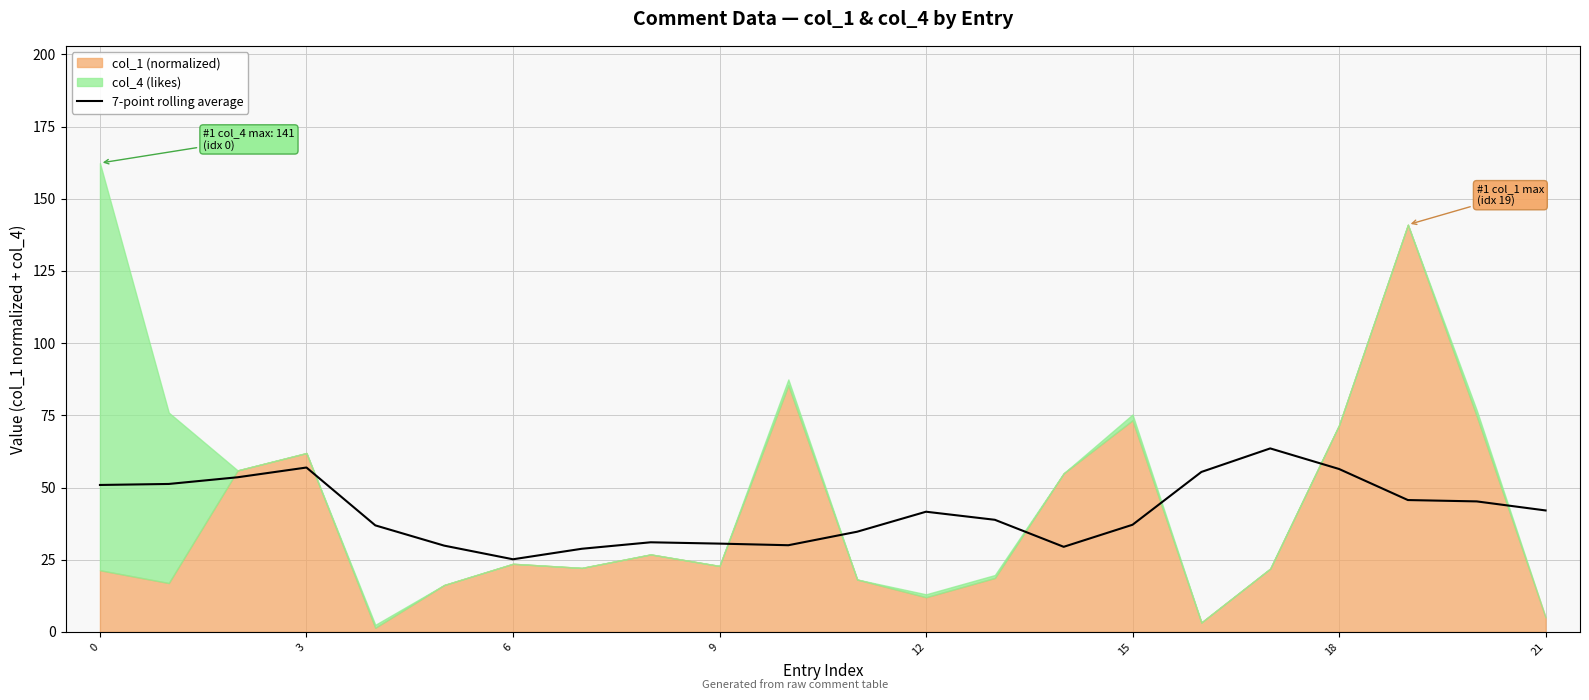

How many lines are shown in the chart?

1